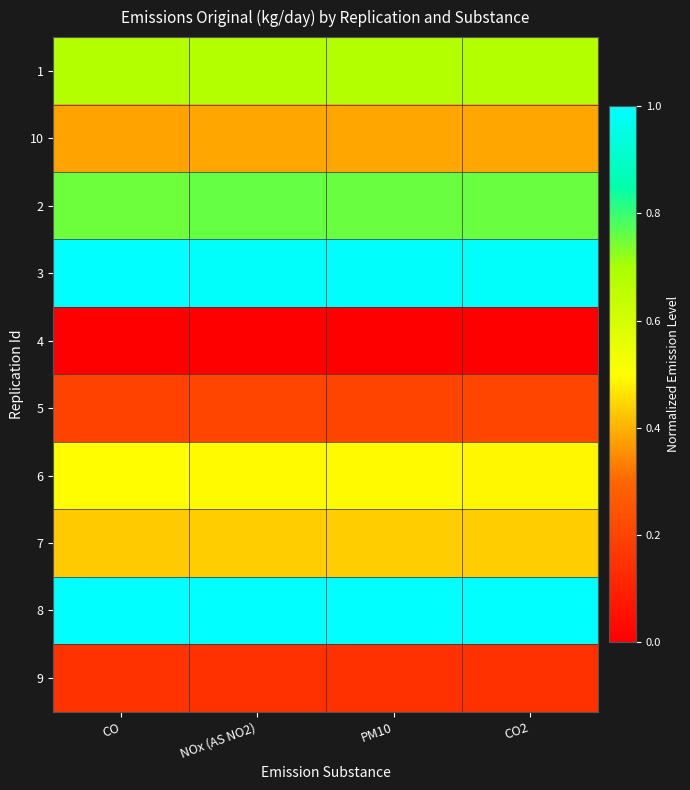

Reading left to right, transcribe all the data shown in this chart.

1: CO=0.7	NOx (AS NO2)=0.7	PM10=0.7	CO2=0.7
10: CO=0.4	NOx (AS NO2)=0.4	PM10=0.4	CO2=0.4
2: CO=0.8	NOx (AS NO2)=0.8	PM10=0.8	CO2=0.8
3: CO=1.0	NOx (AS NO2)=1.0	PM10=1.0	CO2=1.0
4: CO=0.0	NOx (AS NO2)=0.0	PM10=0.0	CO2=0.0
5: CO=0.2	NOx (AS NO2)=0.2	PM10=0.2	CO2=0.2
6: CO=0.5	NOx (AS NO2)=0.5	PM10=0.5	CO2=0.5
7: CO=0.4	NOx (AS NO2)=0.4	PM10=0.4	CO2=0.4
8: CO=1.0	NOx (AS NO2)=1.0	PM10=1.0	CO2=1.0
9: CO=0.1	NOx (AS NO2)=0.1	PM10=0.1	CO2=0.1